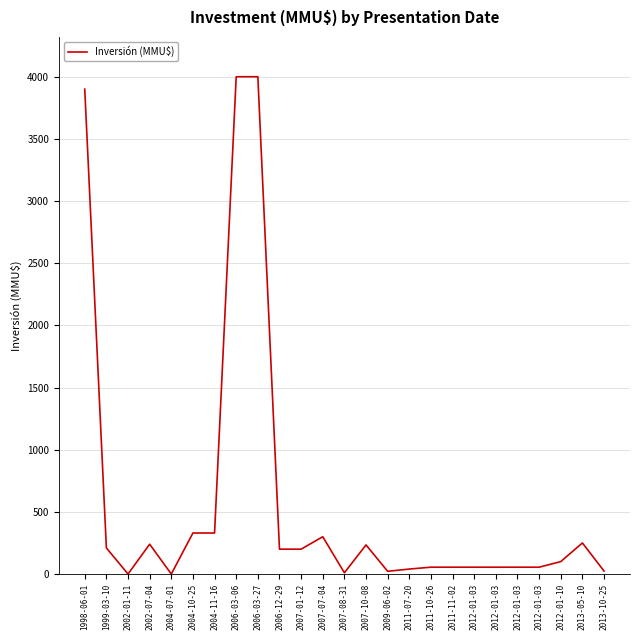

List the labels in order of value, smallest first.

2002-01-11, 2004-07-01, 2007-08-31, 2009-06-02, 2013-10-25, 2011-07-20, 2011-10-26, 2011-11-02, 2012-01-03, 2012-01-03, 2012-01-03, 2012-01-03, 2012-01-10, 2006-12-29, 2007-01-12, 1999-03-10, 2007-10-08, 2002-07-04, 2013-05-10, 2007-07-04, 2004-10-25, 2004-11-16, 1998-06-01, 2006-03-06, 2006-03-27